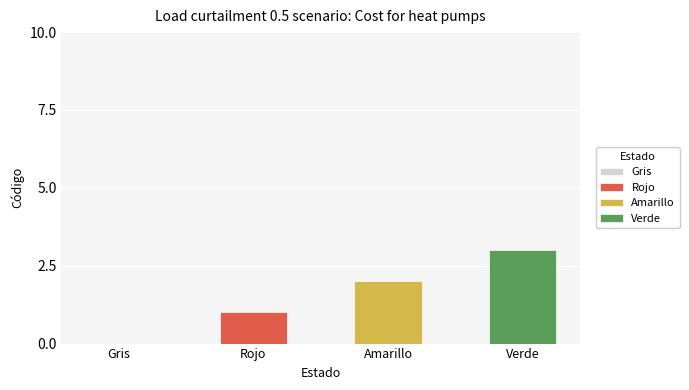

What is the difference between the values at Gris and Verde?

3